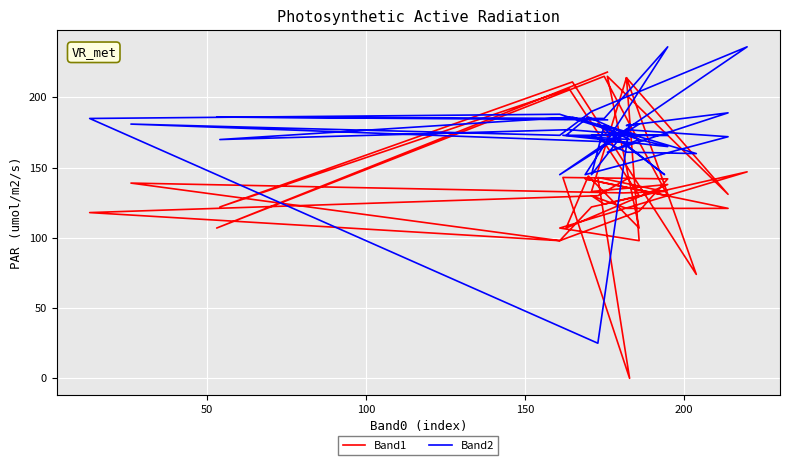

Reading left to right, transcribe all the data shown in this chart.

Band1: 218	107	215	130	142	121	121	130	124	130	206	122	211	74	214	133	138	107	144	107	215	131	214	98	107	147	122	98	139	132	133	143	0	143	142	119	98	118	130	143
Band2: 184	186	185	236	145	172	177	145	180	173	177	170	186	160	161	173	173	173	186	170	161	189	180	181	145	236	190	173	181	168	145	181	170	173	165	170	188	185	25	181